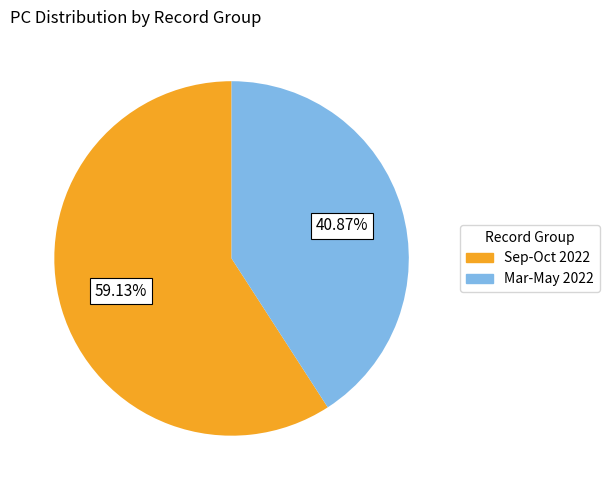

Is there any slice that represents more than half of the pie?

Yes